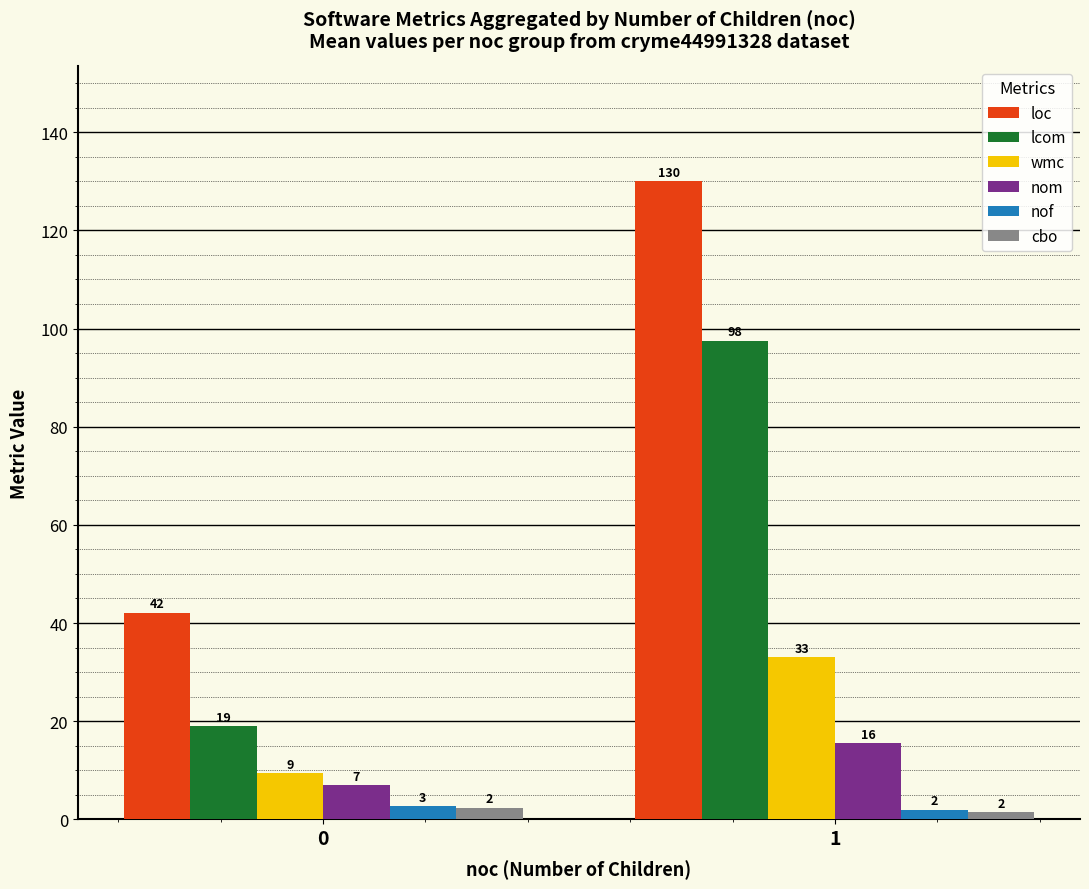

What is the minimum value for nom?

6.9